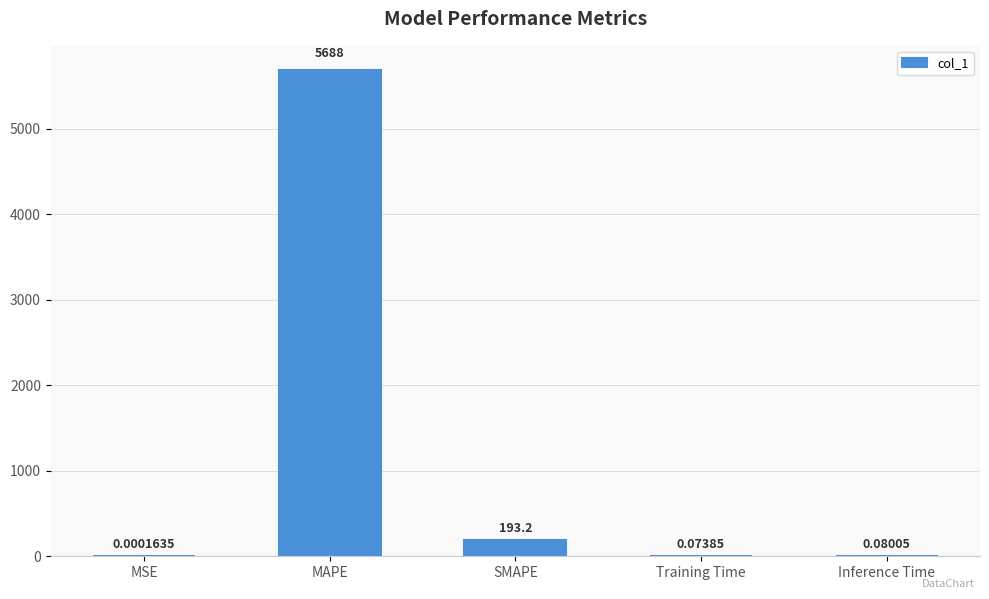

At which category does the chart reach its peak across all series?

MAPE